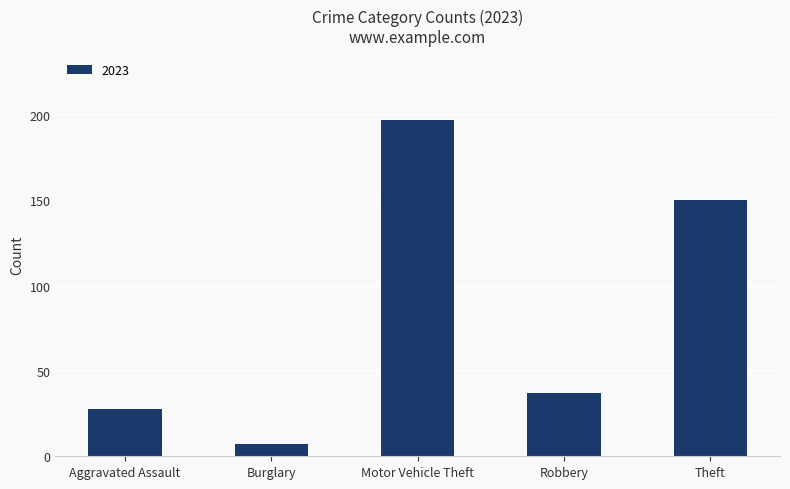

What is the label of the 1st bar from the right?

Theft